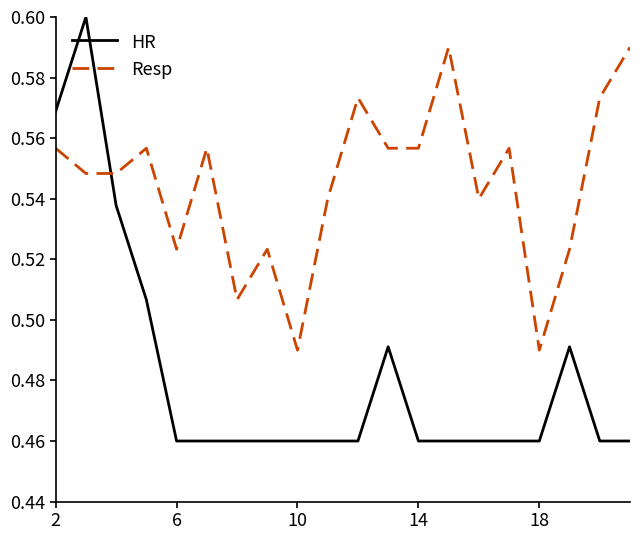

What are all the series names shown in the legend?

HR, Resp